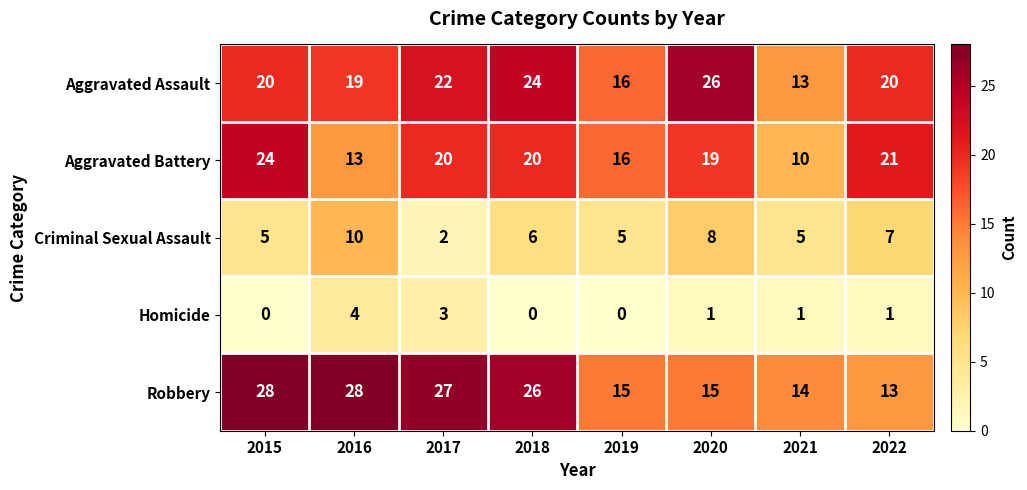

How many categories are shown in the chart?

8